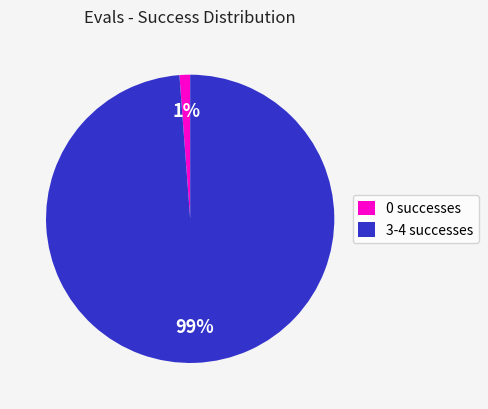

Between 3-4 successes and 0 successes, which is larger?

3-4 successes